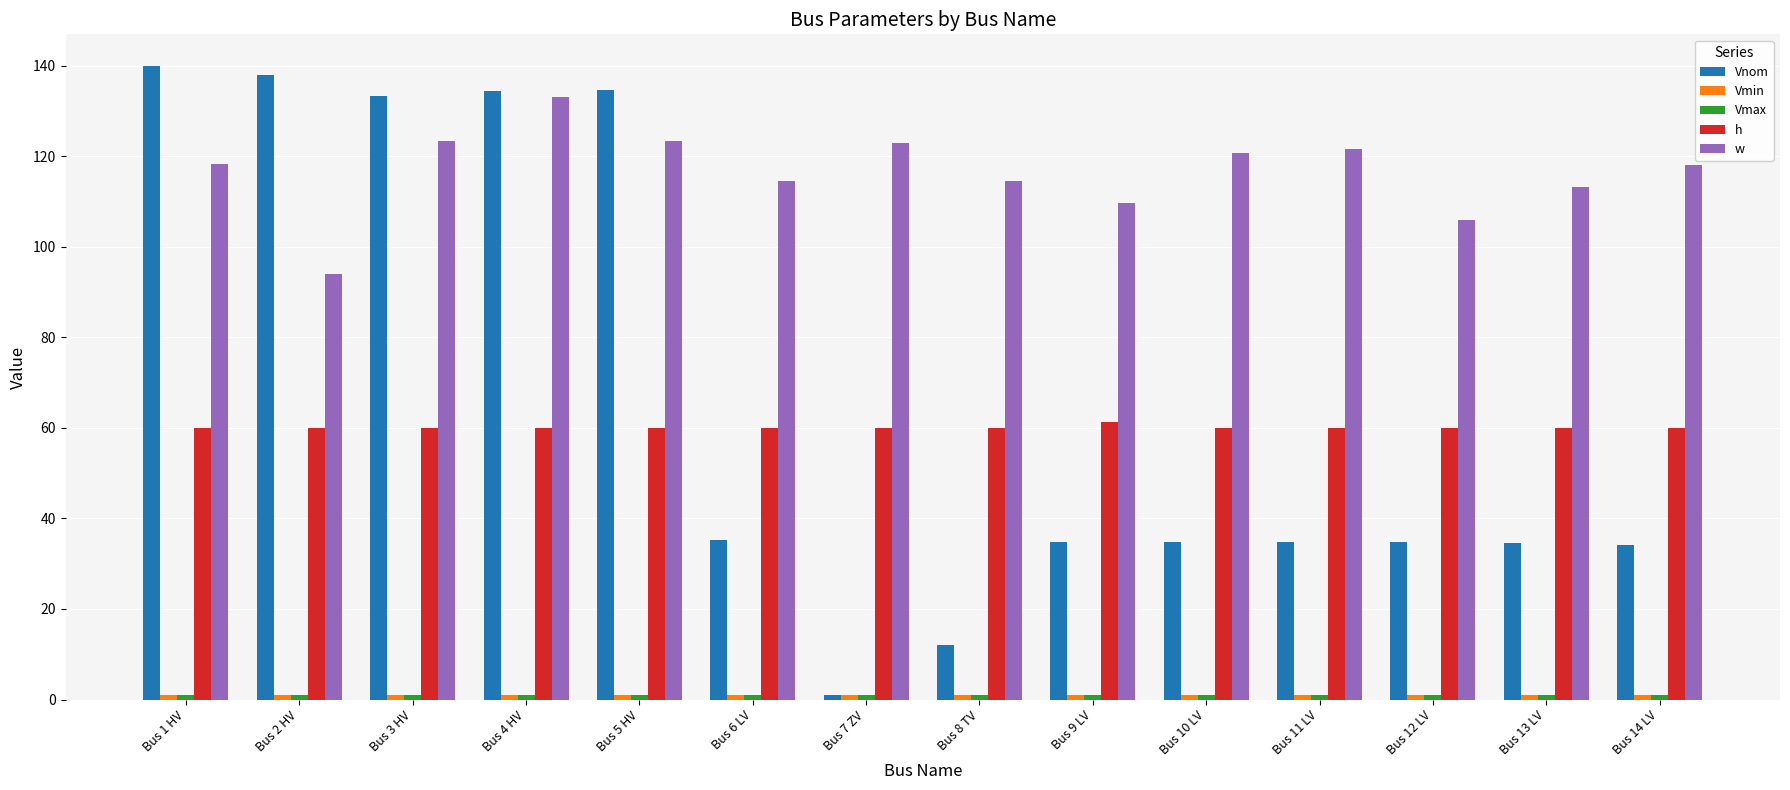

What is the difference between the maximum and minimum values in the w series?

38.9